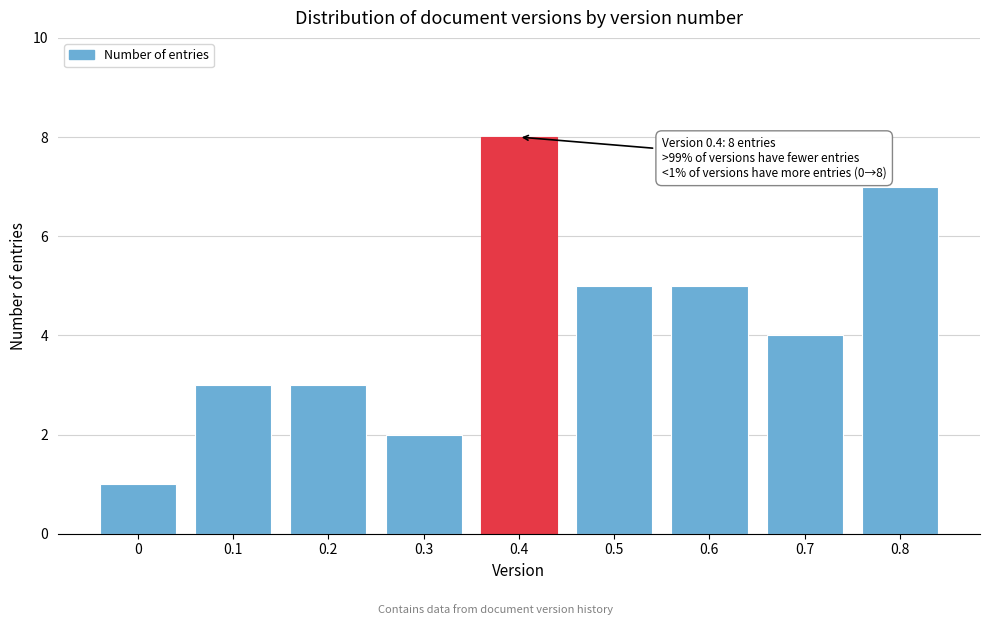

Reading left to right, what are all the values shown in this chart?

0=1	0.1=3	0.2=3	0.3=2	0.4=8	0.5=5	0.6=5	0.7=4	0.8=7